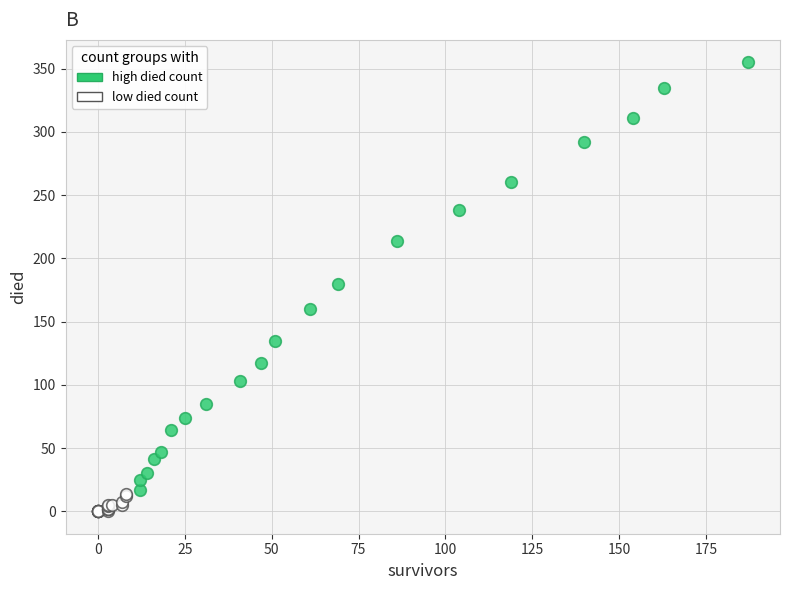

What are all the series names shown in the legend?

high died count, low died count